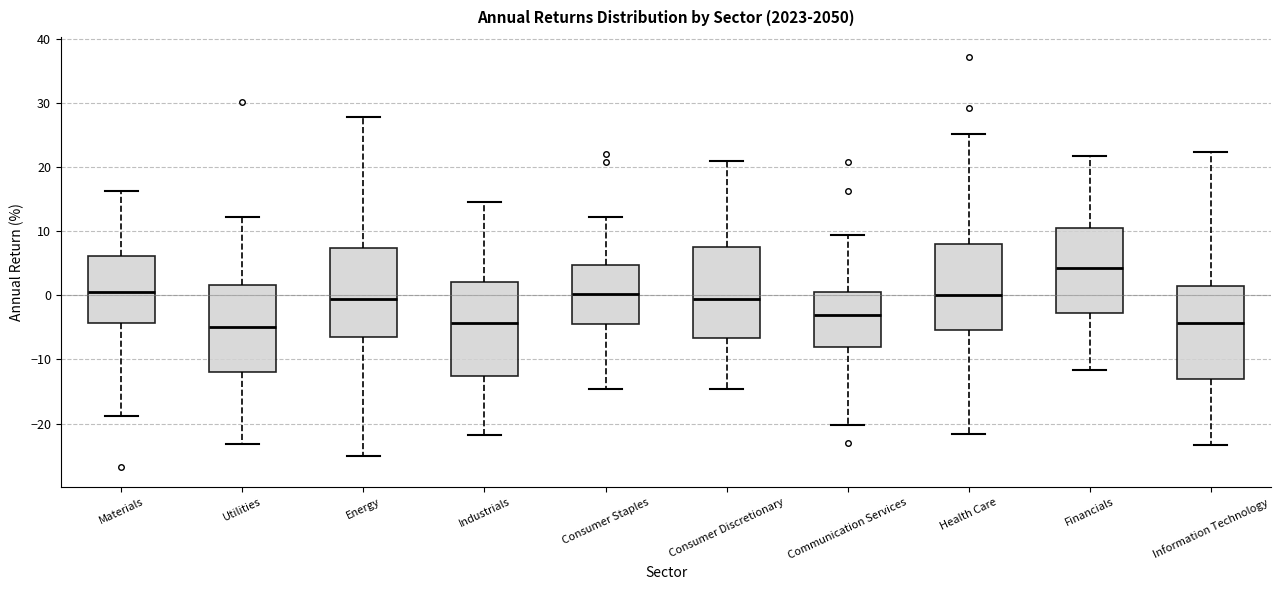

Which box has the highest median line?

Financials